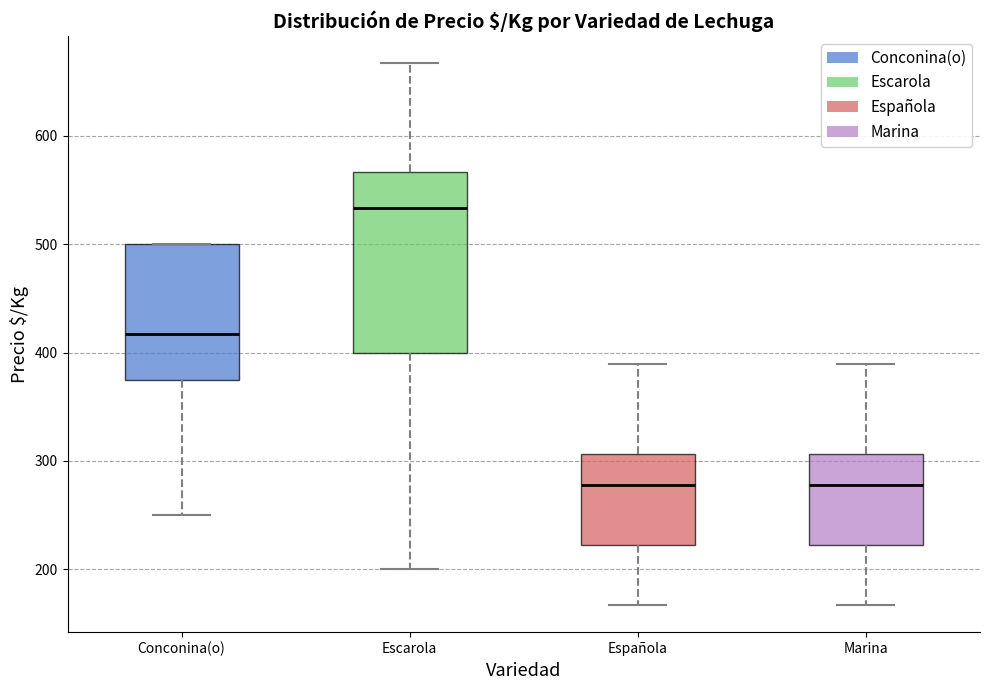

Where is the upper edge of the box for Española on the y-axis? The values are not printed on the chart, so give them approximately, as read against the axis.

310